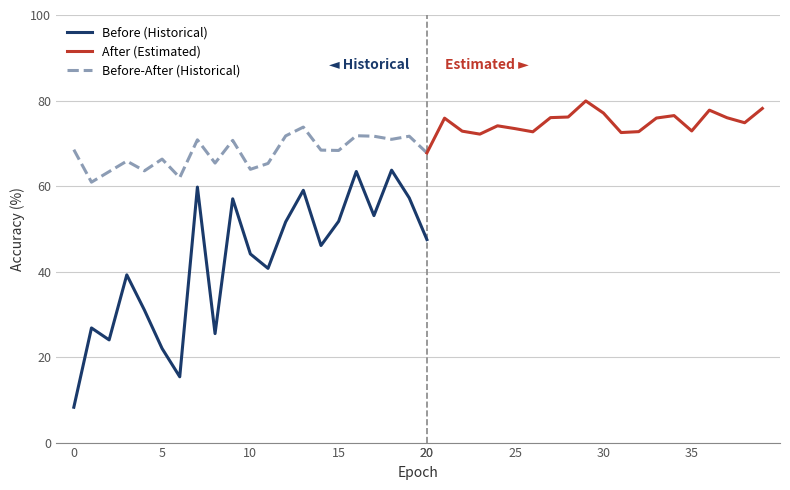

True or false: accuracy_test_before and accuracy_test_after cross at least once.

False